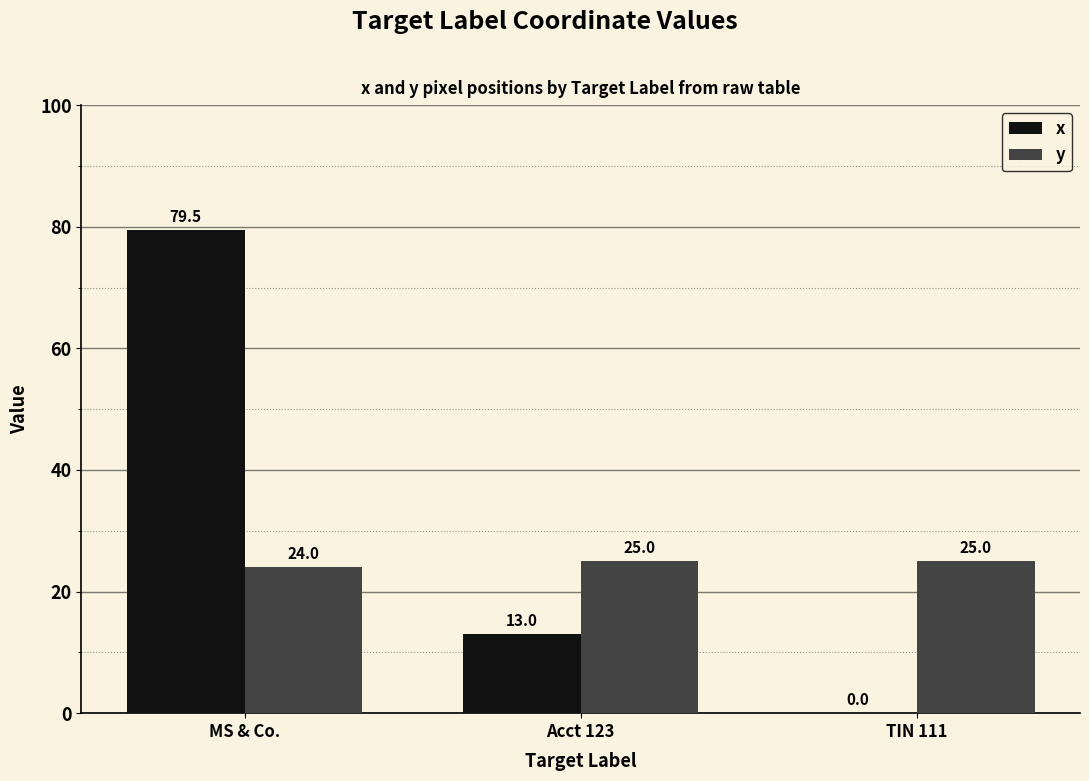

What is the approximate value of y at MS & Co.?

24.0